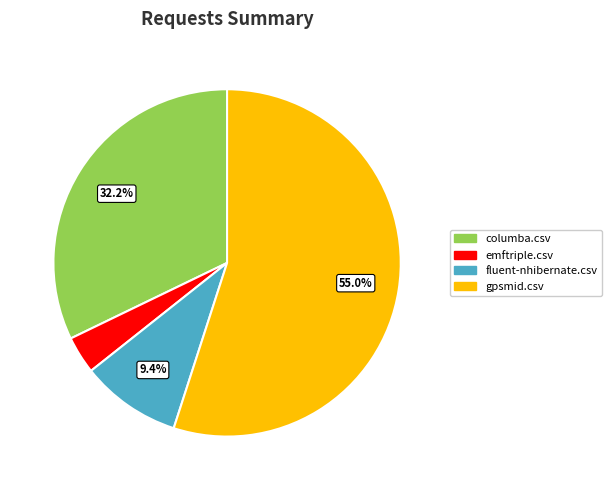

Rank the categories by value from lowest to highest.

emftriple.csv, fluent-nhibernate.csv, columba.csv, gpsmid.csv